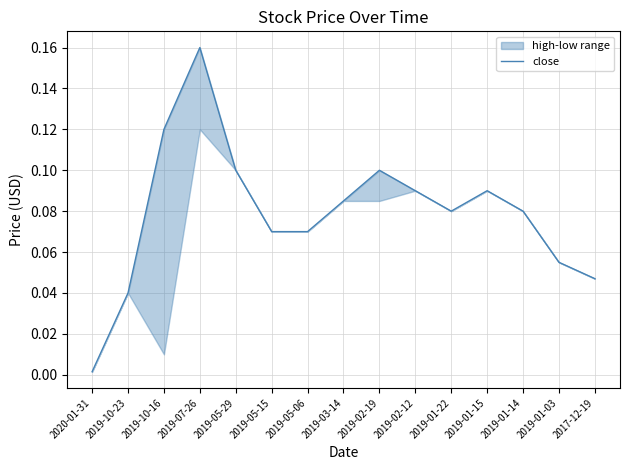

List the labels in order of value, largest first.

2019-07-26, 2019-10-16, 2019-05-29, 2019-02-19, 2019-02-12, 2019-01-15, 2019-03-14, 2019-01-22, 2019-01-14, 2019-05-15, 2019-05-06, 2019-01-03, 2017-12-19, 2019-10-23, 2020-01-31